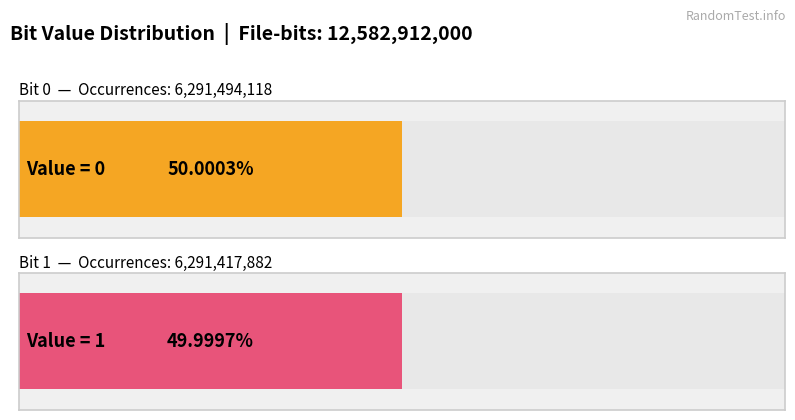

How many data points are less than 6291494118?

1